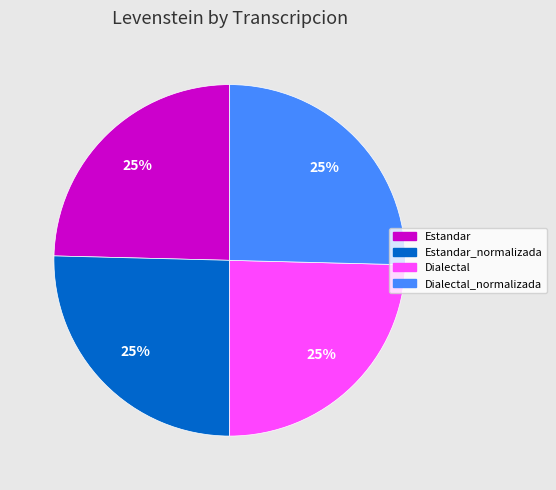

Is there any slice that represents more than half of the pie?

No